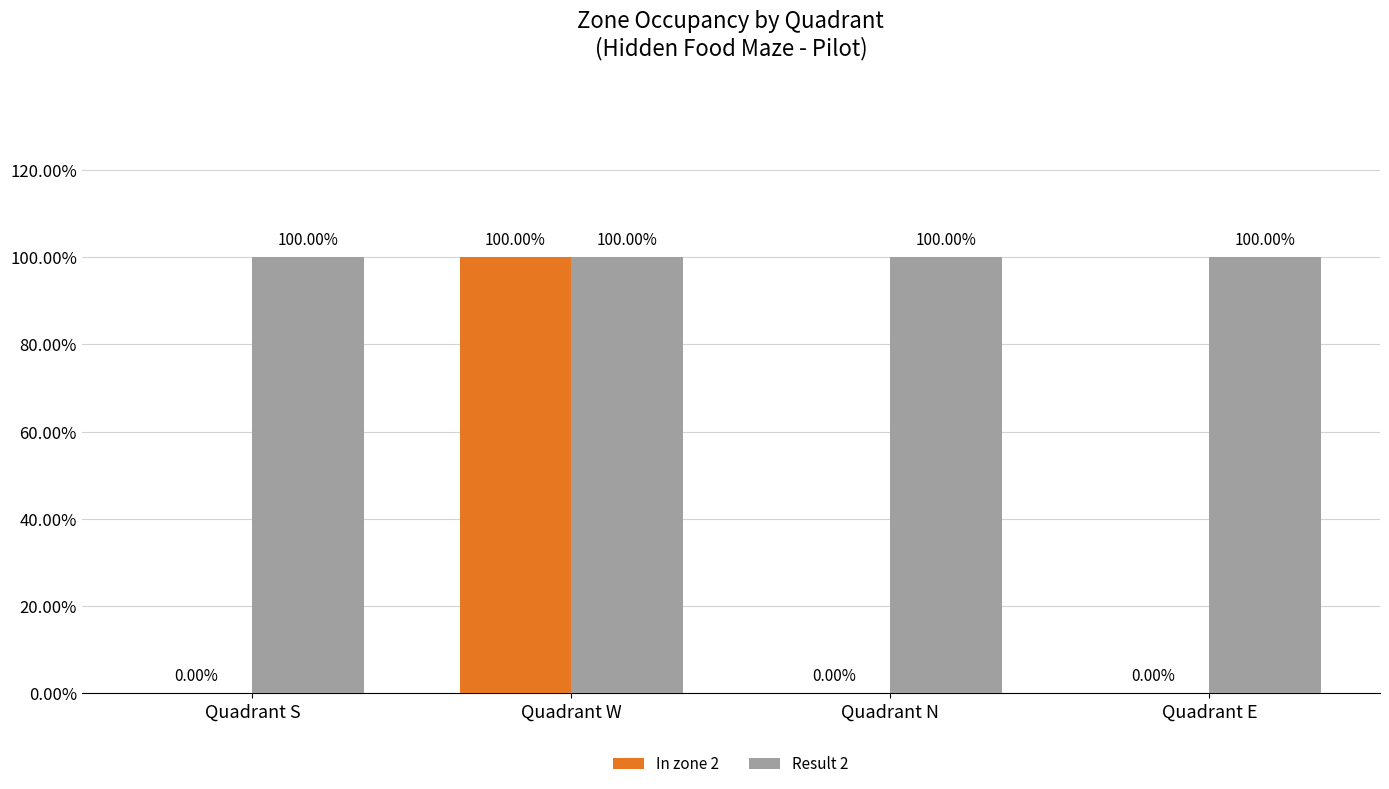

What are all the series names shown in the legend?

In zone 2, Result 2